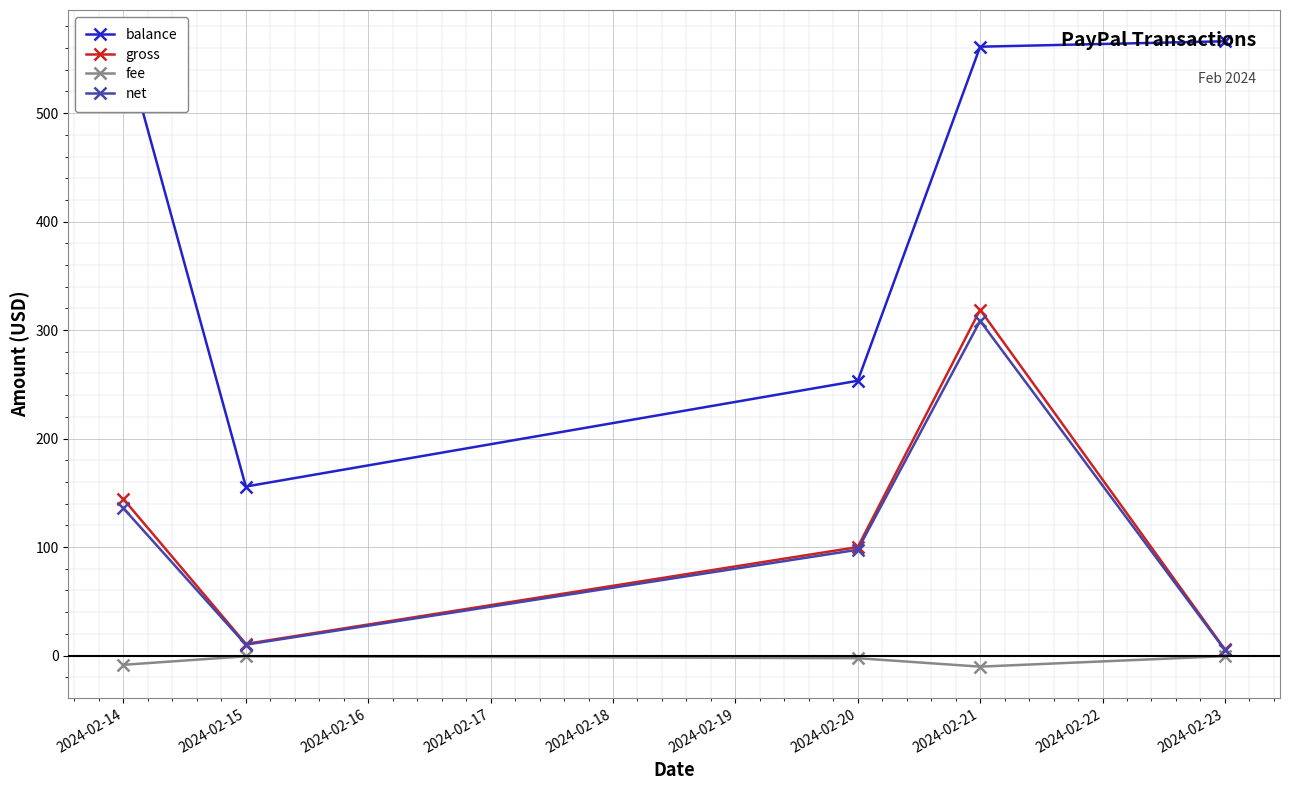

Is the value of net at 2024-02-20 greater than the value of gross at 2024-02-15?

Yes